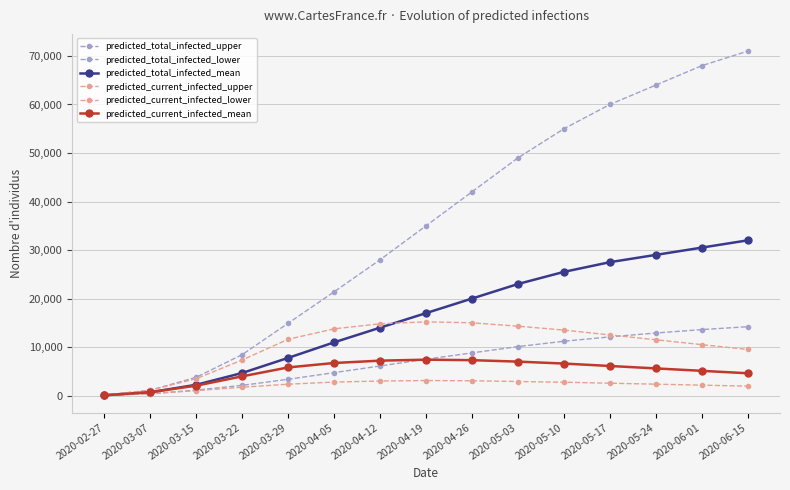

What is the value of the predicted_total_infected_mean point at the 8th from the left?

17000